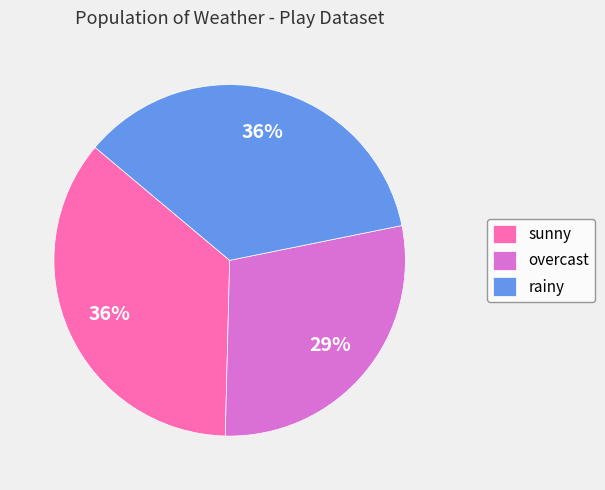

Does any single category account for the majority?

No